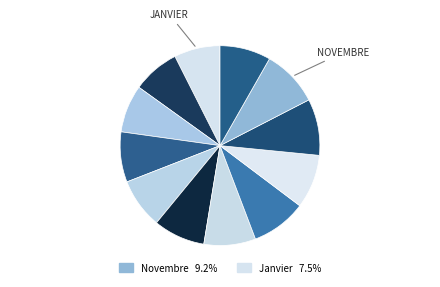

Count the number of slices in the pie.

12